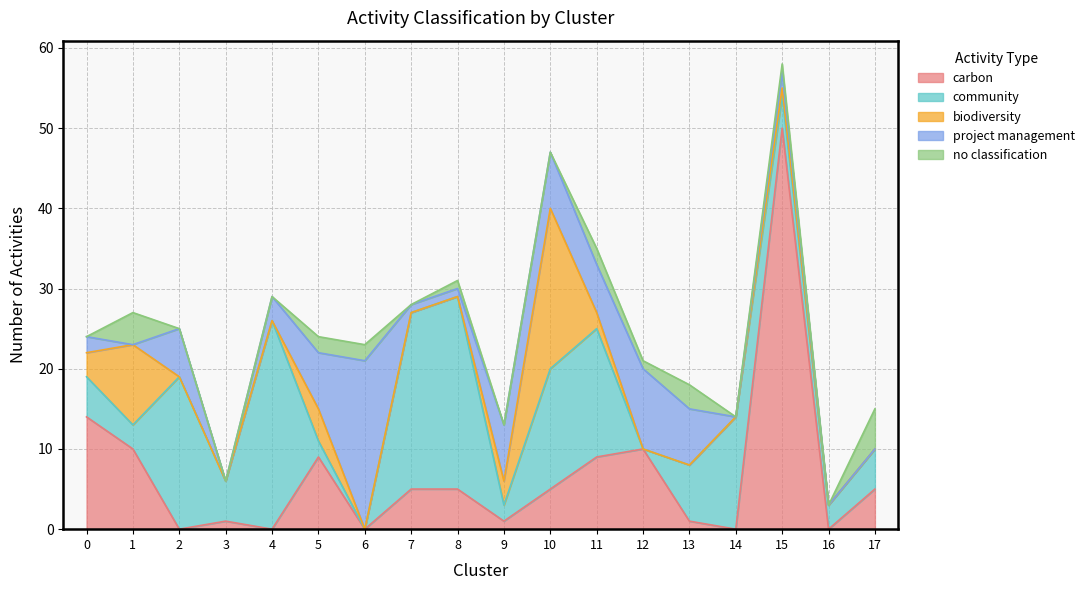

What is the spread (max minus min) of values at 5?

7